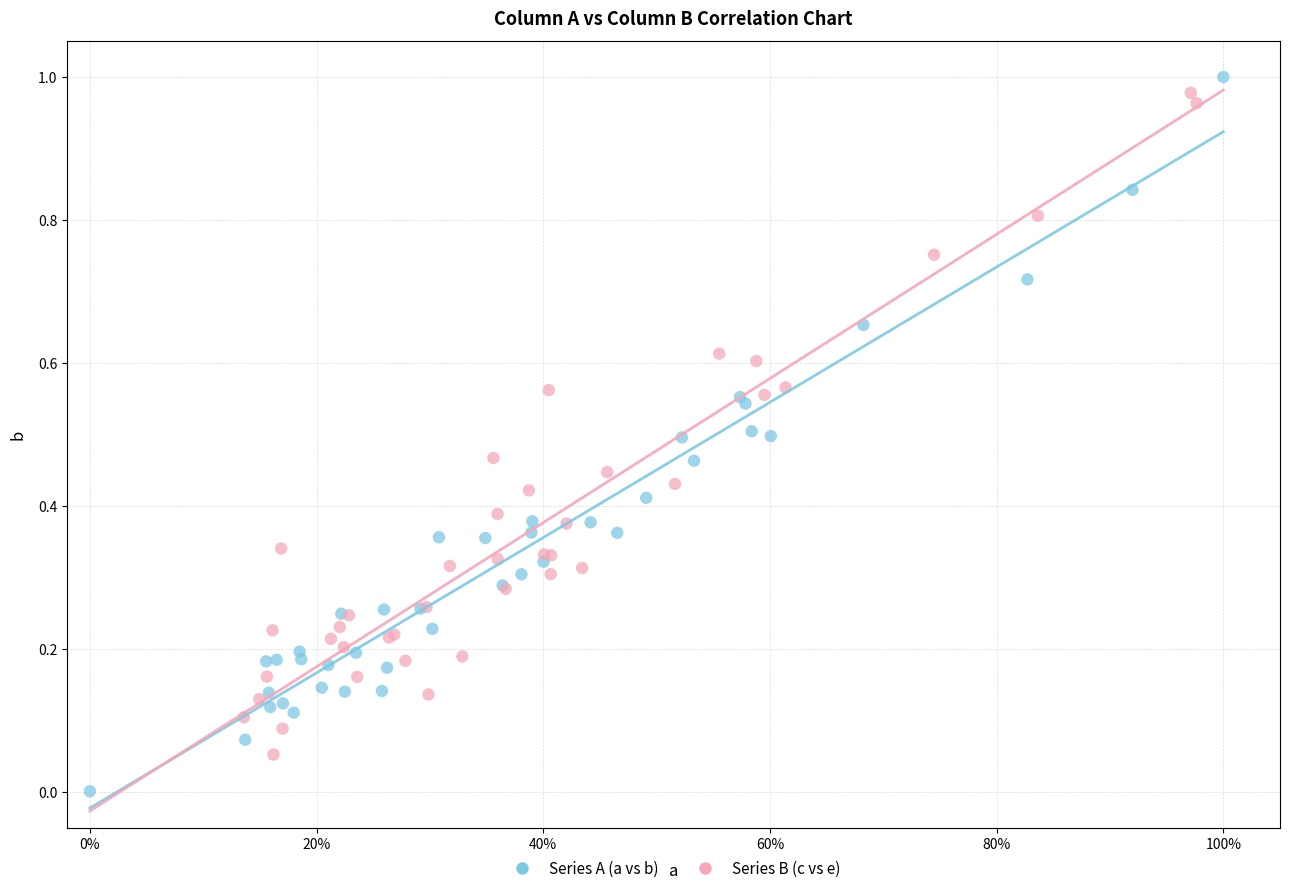

Which series reaches the minimum Y coordinate?

Series A (a vs b)